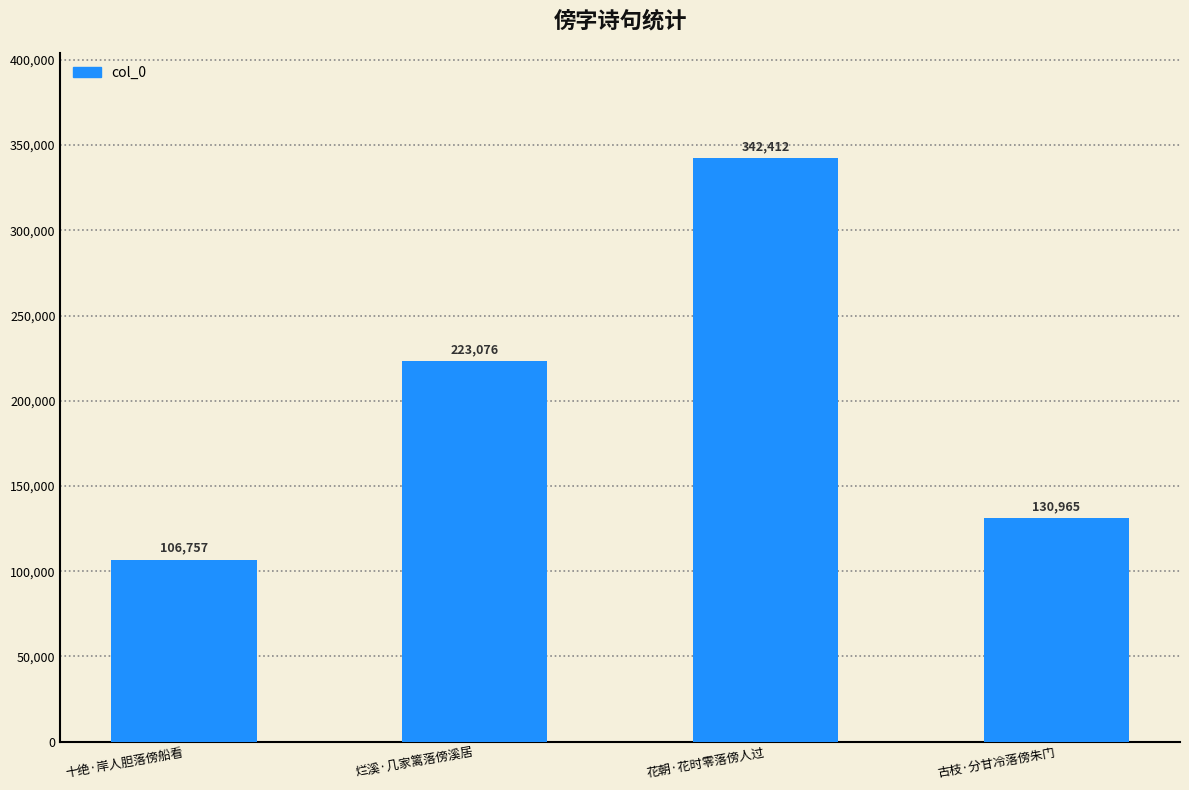

Count the number of data series in this chart.

1